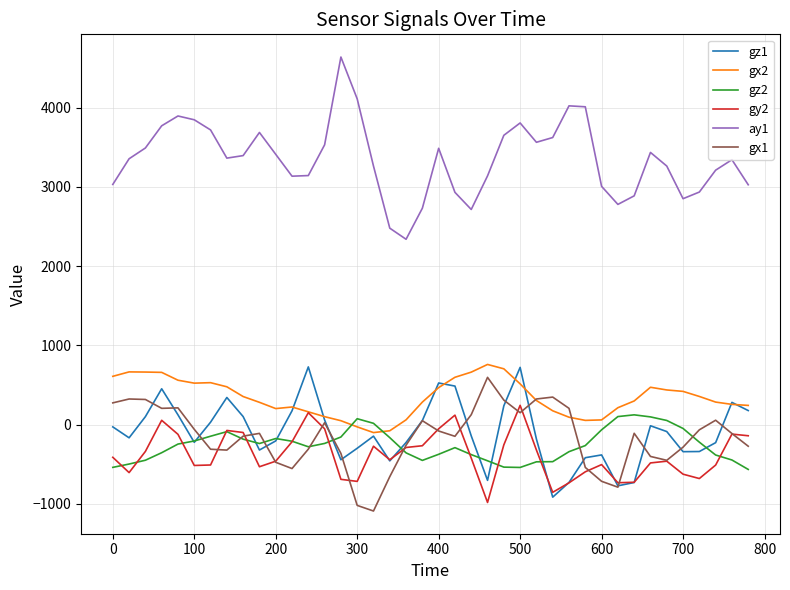

Which series has the largest range (max minus min)?

ay1